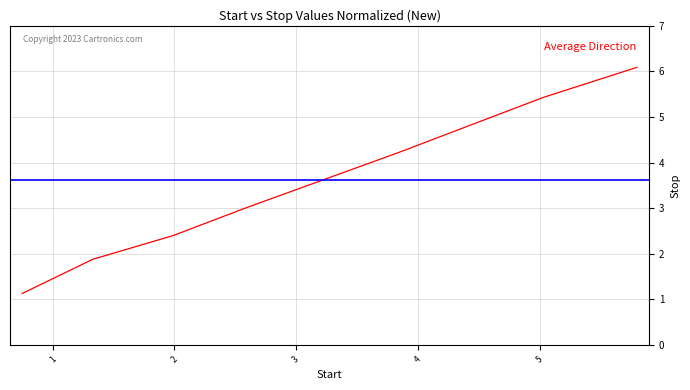

What is the difference between the second highest and minimum values?

4.3